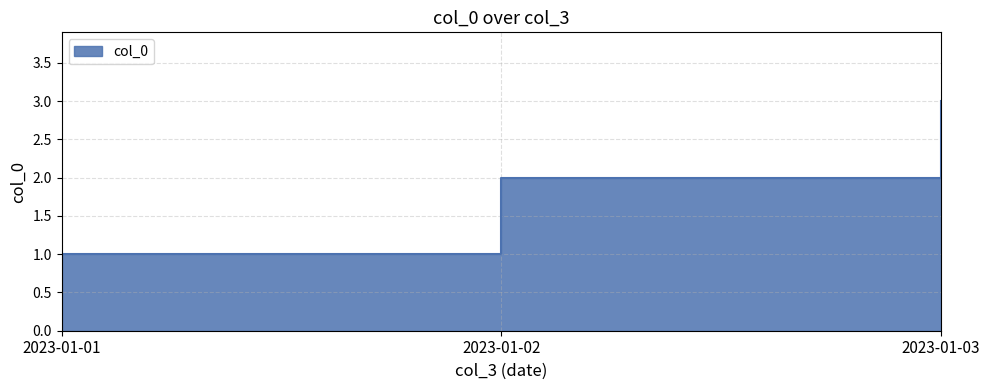

Reading right to left, extract all data points from this chart.

2023-01-03=3	2023-01-02=2	2023-01-01=1